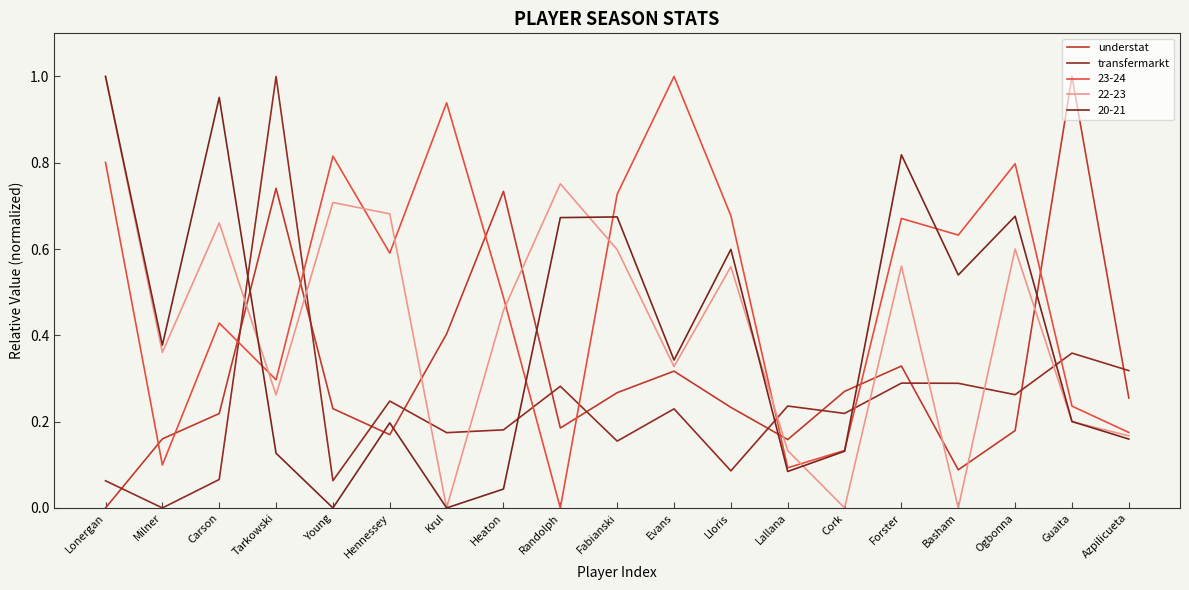

Which has a higher value, Heaton or Tarkowski?

Tarkowski